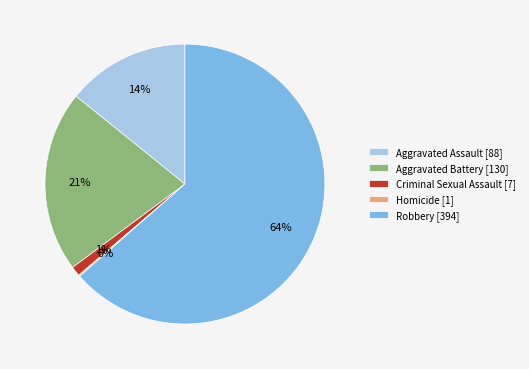

To the nearest percent, what portion does Aggravated Assault [88] represent?

14%